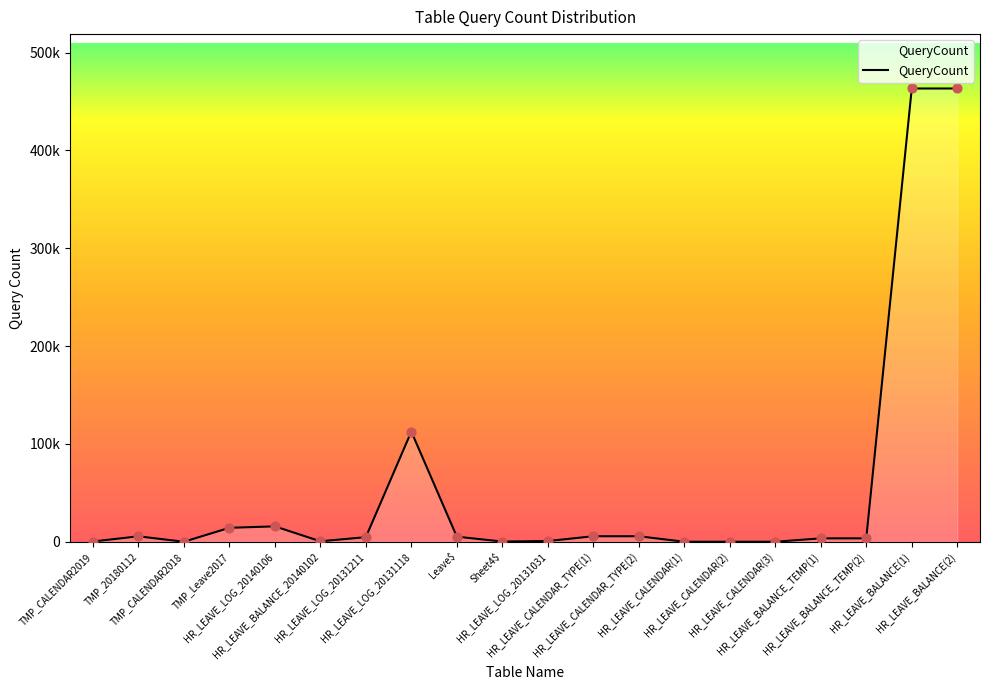

What is the change in value from HR_LEAVE_BALANCE_20140102 to Sheet4$?

-257